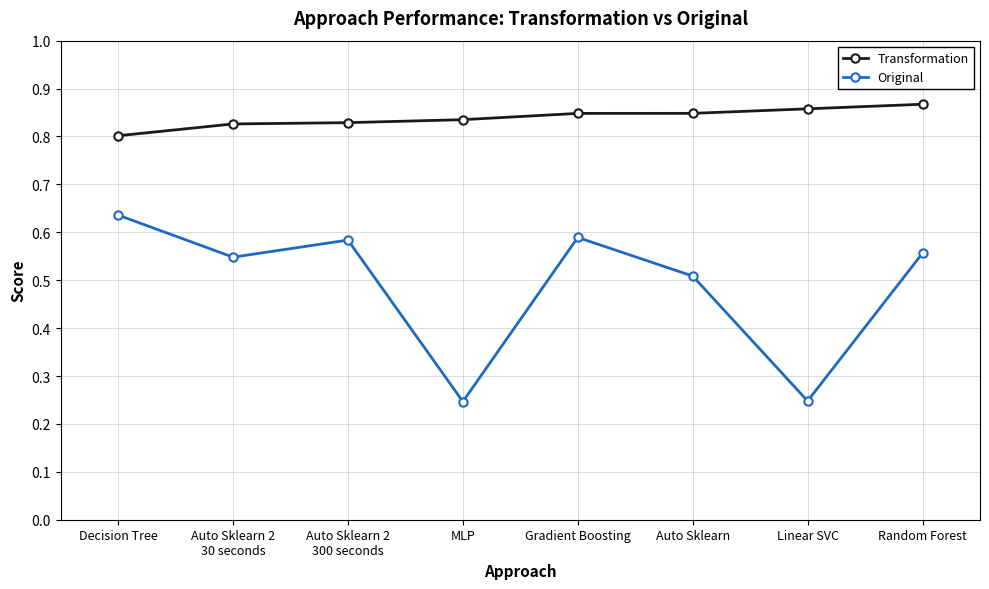

The value of Original at Gradient Boosting is 0.2. True or false?

False